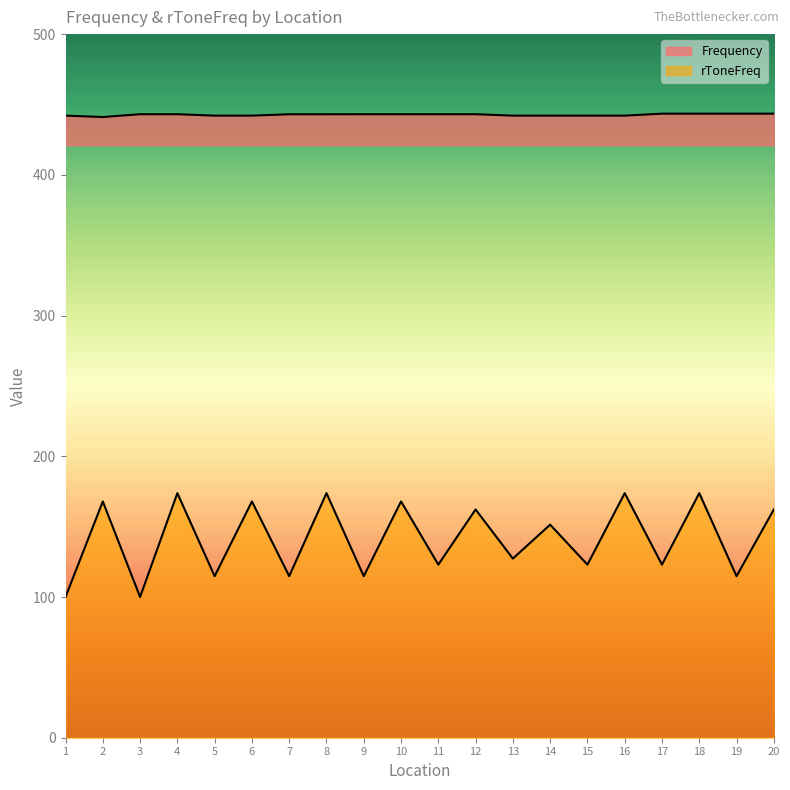

What is the difference between the highest and lowest values at 12?

280.9